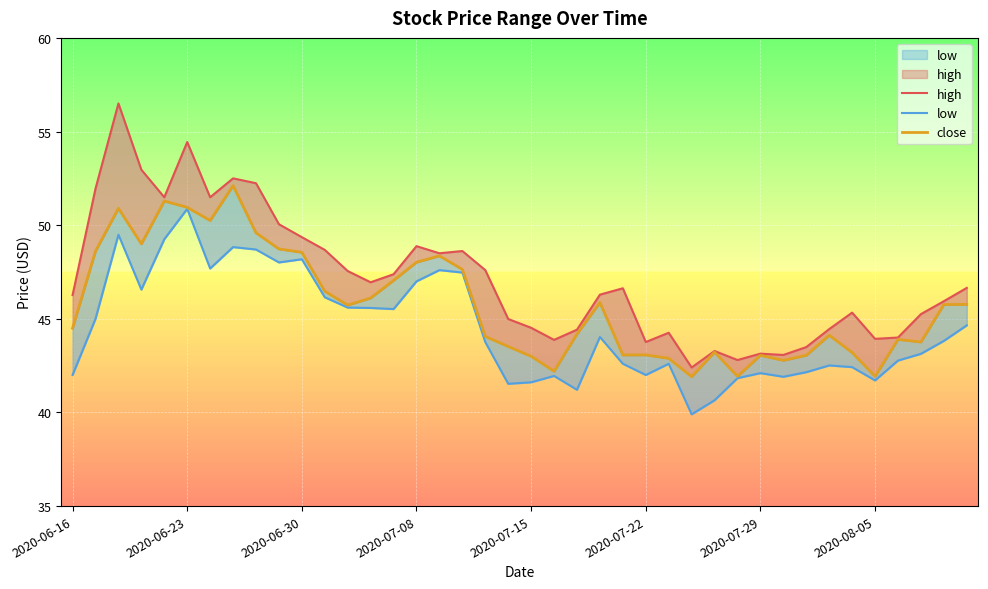

Reading right to left, transcribe all the data shown in this chart.

high: 46.6	45.9	45.2	44.0	43.9	45.3	44.5	43.5	43.1	43.1	42.8	43.3	42.4	44.3	43.8	46.6	46.3	44.4	43.9	44.5	45.0	47.6	48.6	48.5	48.9	47.4	47.0	47.5	48.7	49.4	50.0	52.2	52.5	51.5	54.4	51.5	53.0	56.5	52.0	46.3
low: 44.6	43.8	43.1	42.8	41.7	42.4	42.5	42.1	41.9	42.1	41.8	40.6	39.9	42.6	42.0	42.6	44.0	41.2	42.0	41.6	41.5	43.8	47.5	47.6	47.0	45.5	45.6	45.6	46.1	48.2	48.0	48.7	48.8	47.7	50.9	49.2	46.6	49.5	45.0	42.0
close: 45.8	45.8	43.8	43.9	41.9	43.2	44.1	43.0	42.8	43.0	41.9	43.2	41.9	42.9	43.1	43.1	45.9	44.2	42.2	43.0	43.5	44.1	47.6	48.4	48.0	47.0	46.1	45.7	46.5	48.5	48.7	49.6	52.1	50.2	51.0	51.3	49.0	50.9	48.6	44.5